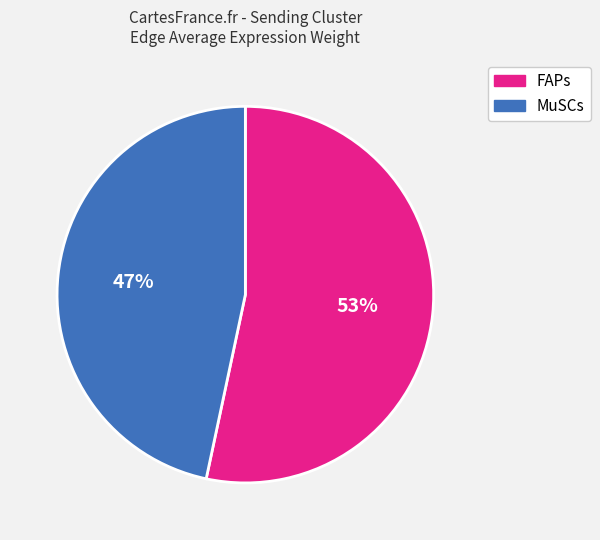

Is there a majority slice in this chart?

Yes